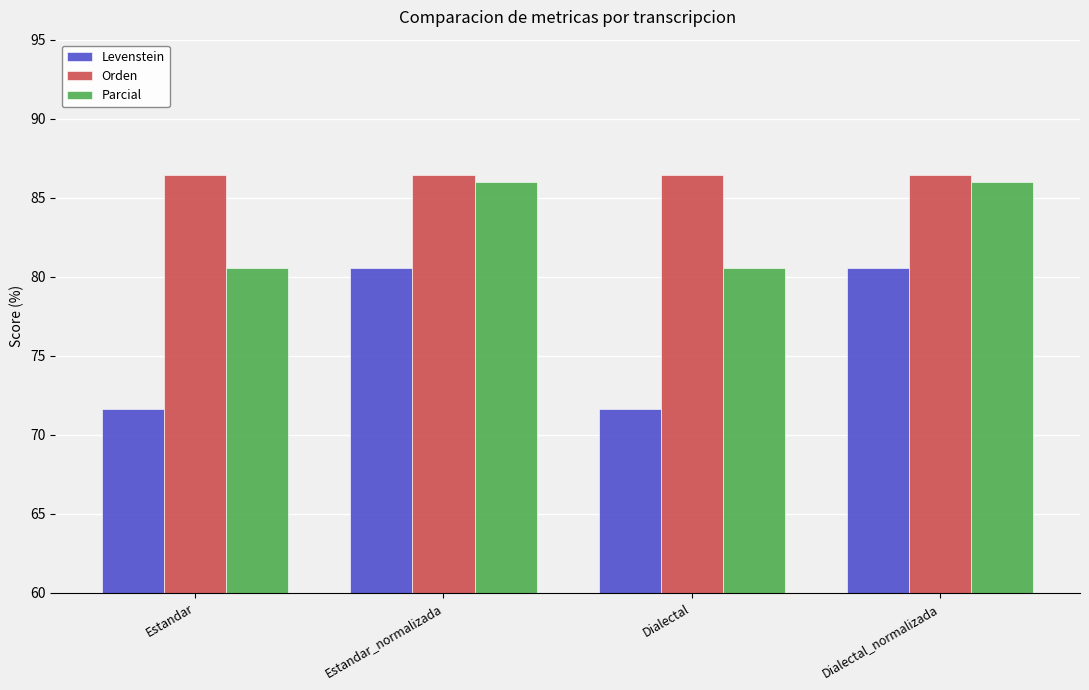

How many groups of bars are there?

4